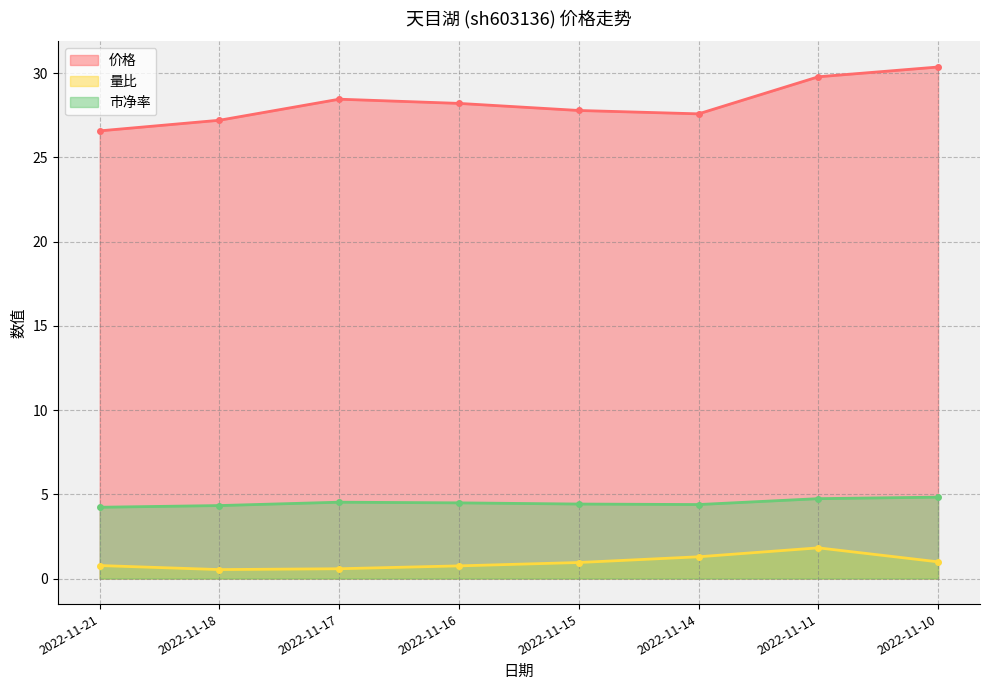

What is the average value of the 市净率 series?

4.5